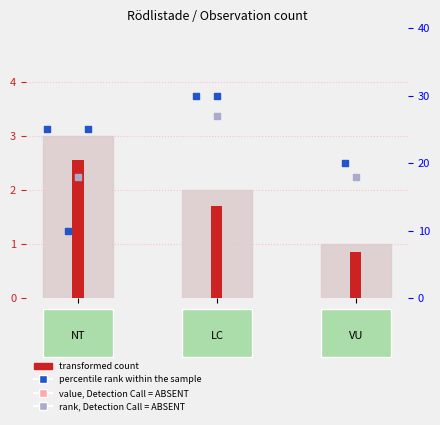

Which has a higher value, LC or NT?

NT